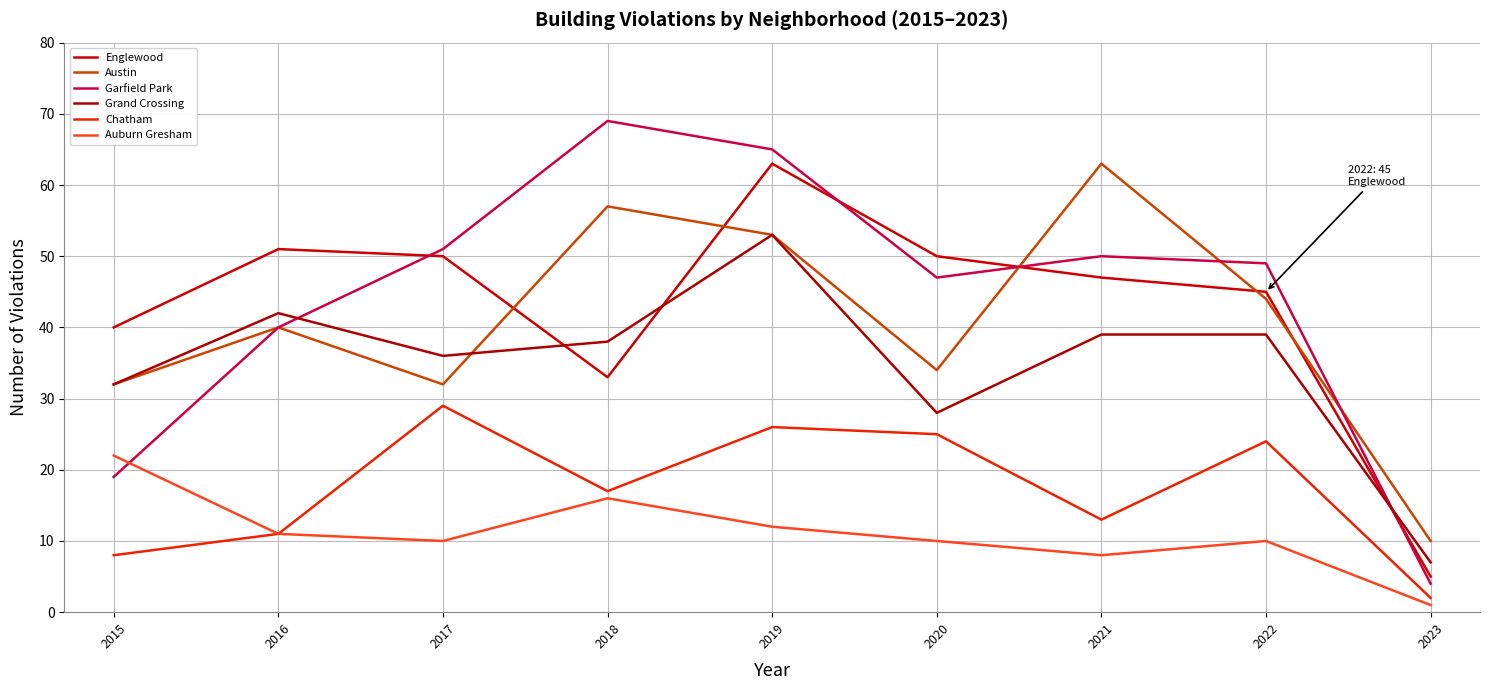

Is it true that Englewood equals 24 at 2016?

False